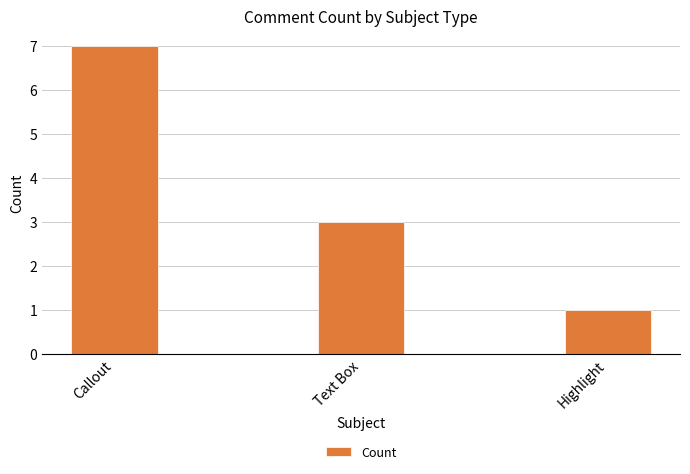

Count the values in the range 1 to 7.

3